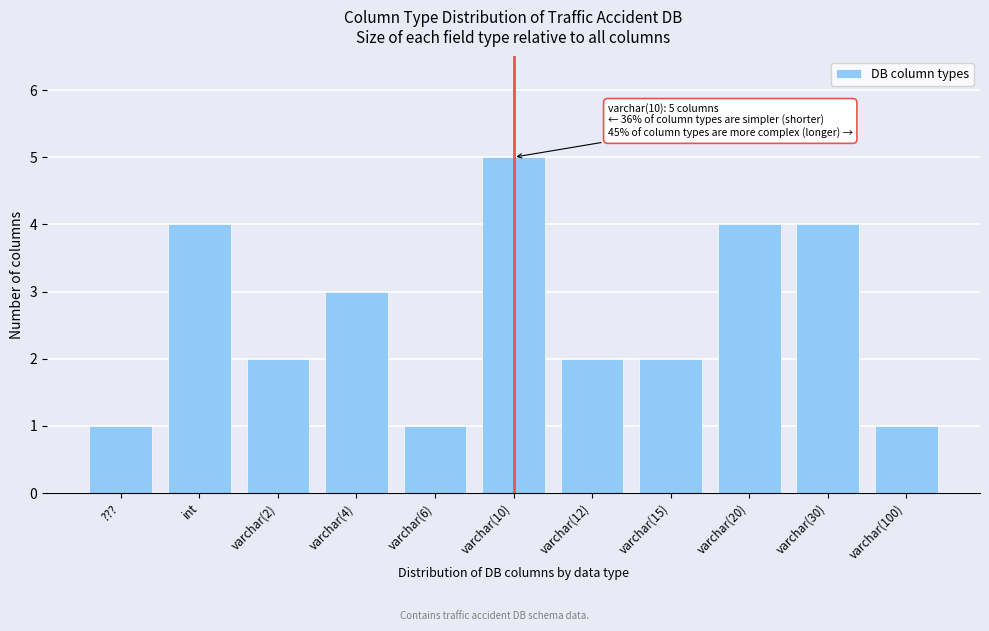

Reading left to right, list all the values displayed in this chart.

1	4	2	3	1	5	2	2	4	4	1